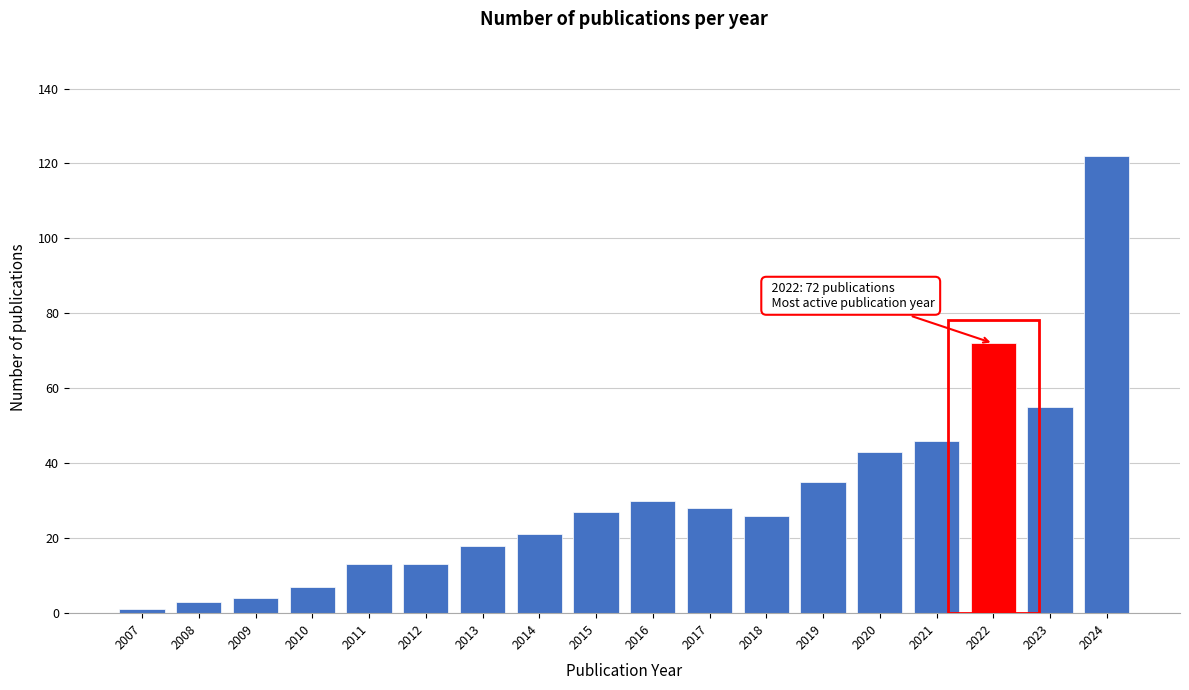

Reading right to left, transcribe all the data shown in this chart.

122	55	72	46	43	35	26	28	30	27	21	18	13	13	7	4	3	1